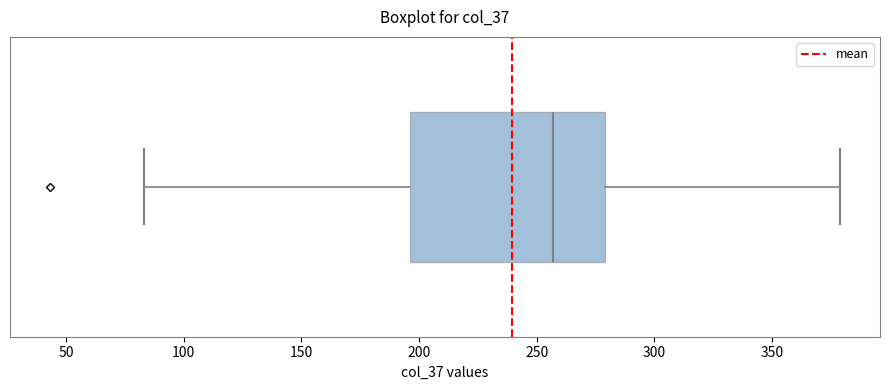

Transcribe this box plot: give where the median line is, the range the box spans, and where the two whiskers end, as read against the x-axis. The values are not printed on the chart, so give them approximately, as read against the axis.

median 255, box 195 to 280, whiskers 85 to 380